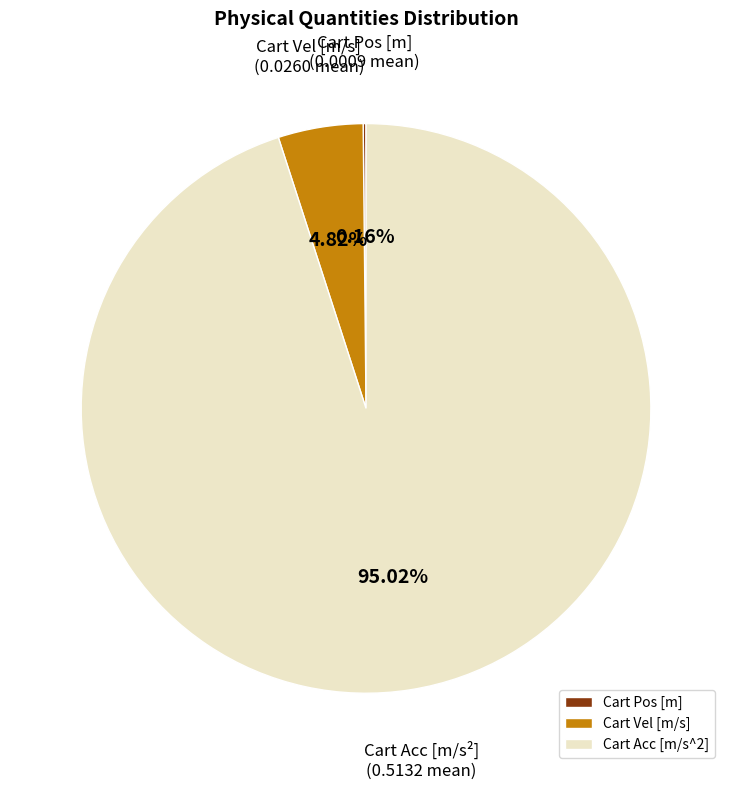

Which category has the biggest portion of the pie?

Cart Acc [m/s^2]